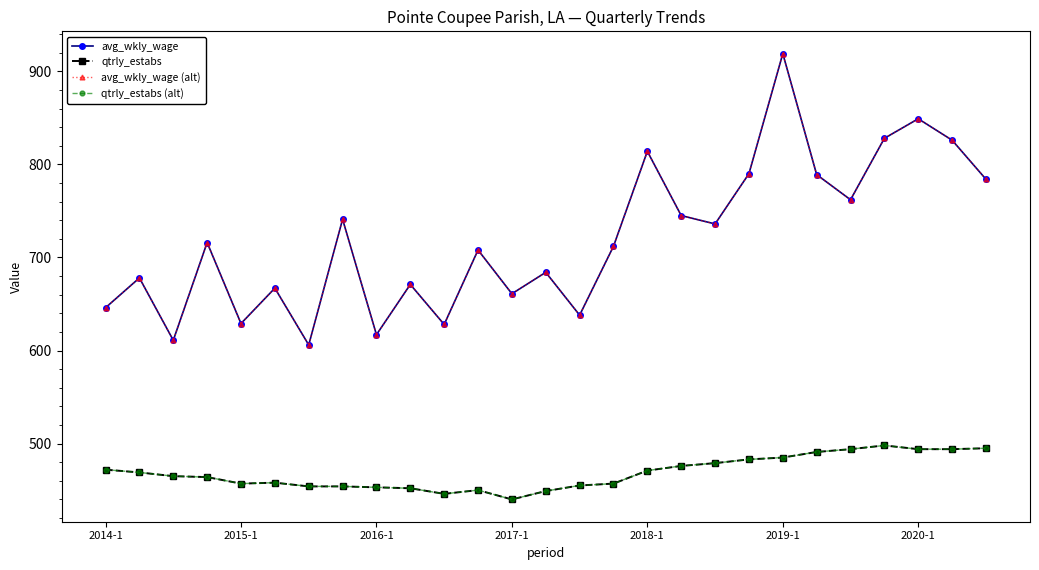

At how many categories does at least one series exceed 551?

27